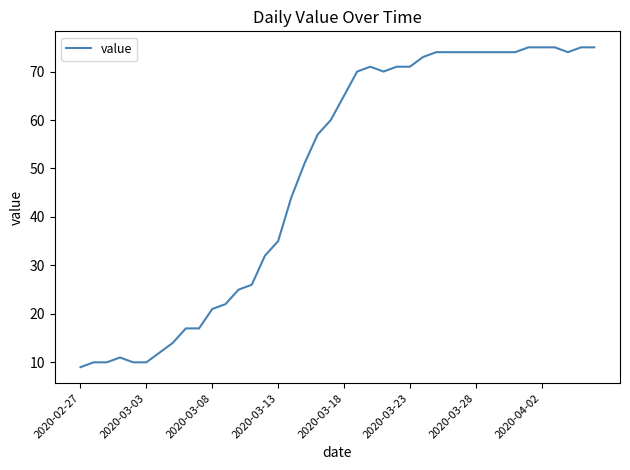

What is the smallest value displayed?

9